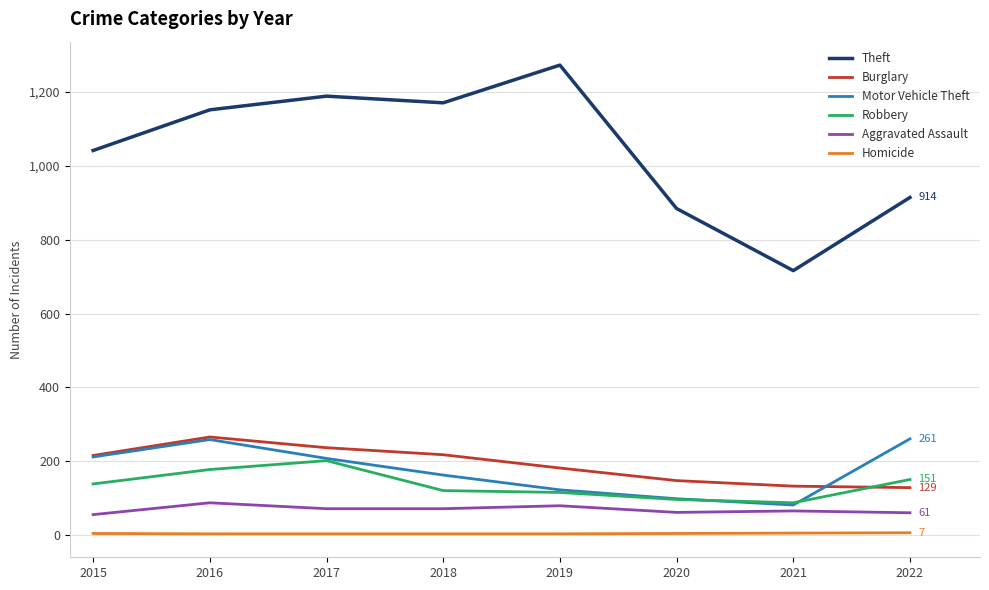

True or false: Aggravated Assault has a value of 72 at 2018.

True